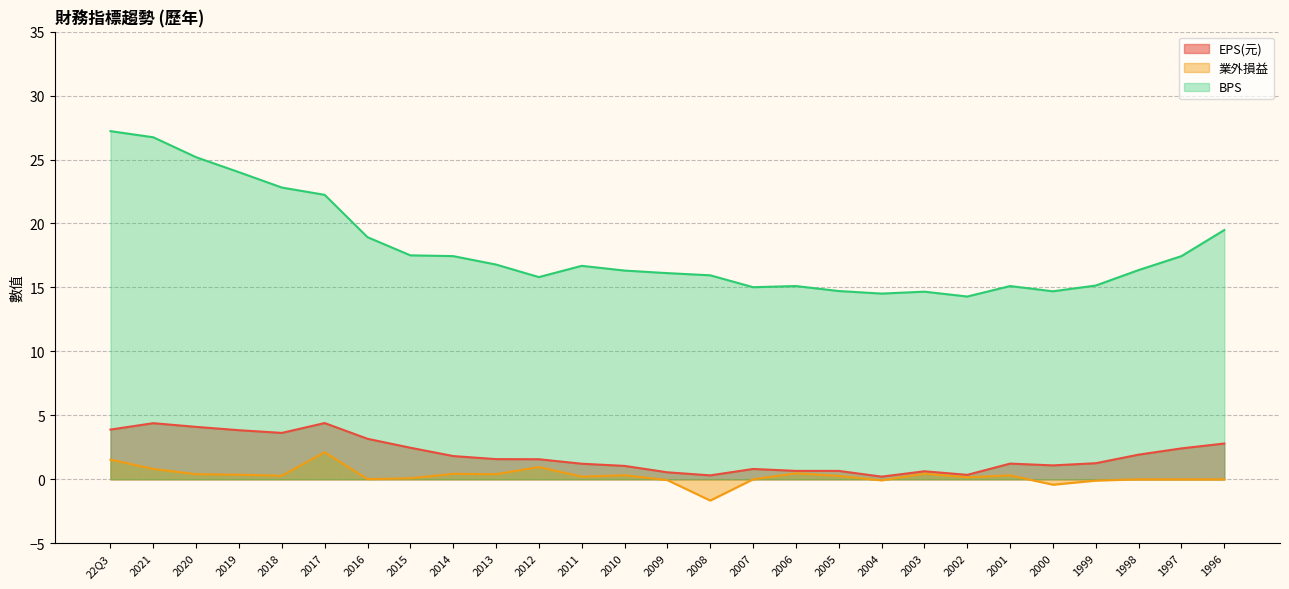

At which category does EPS(元) reach its first local valley?

2018